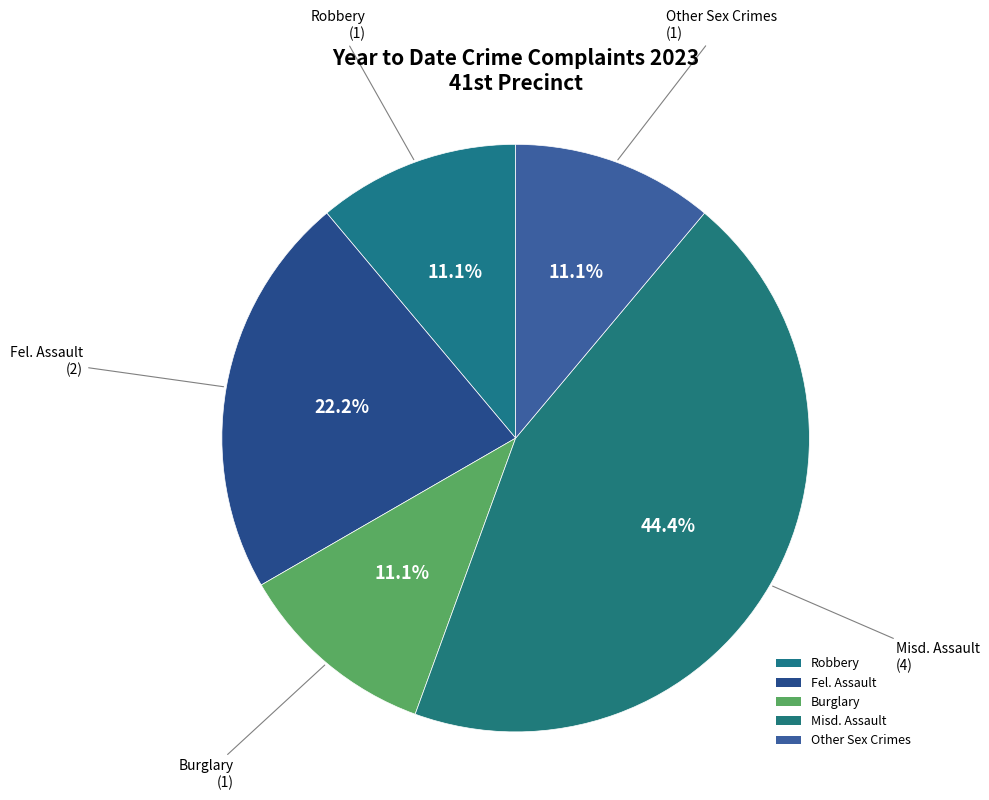

How many slices are in this pie chart?

5